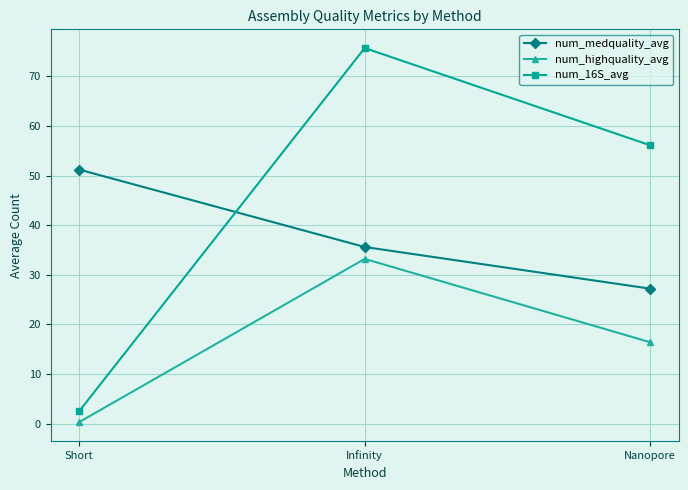

What is the difference between the maximum and minimum values in the num_highquality_avg series?

32.9